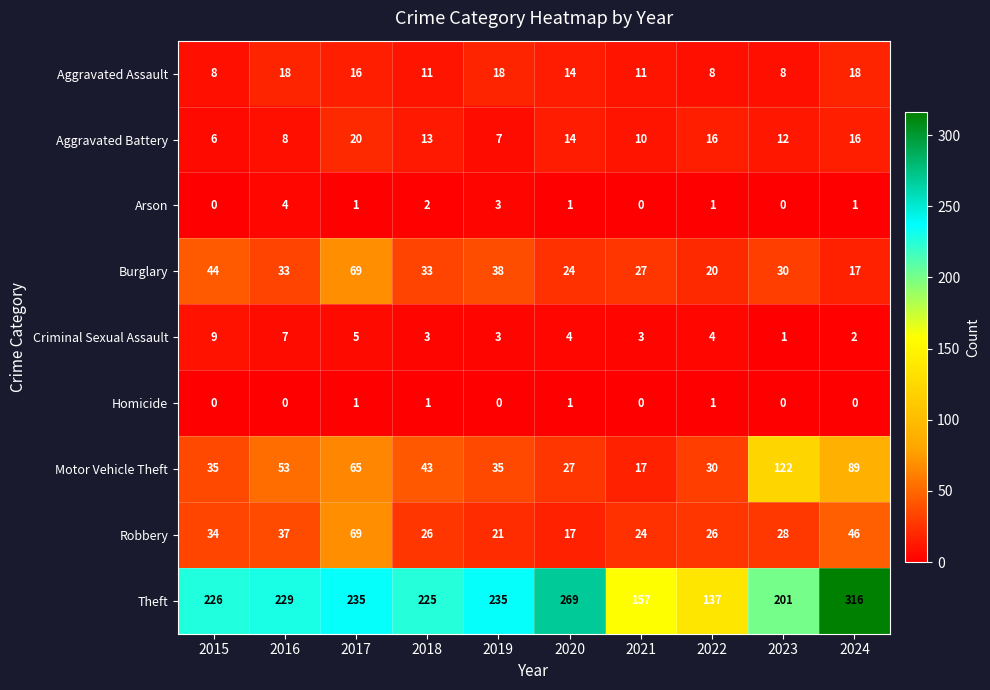

At 2024, list the series in order from smallest to largest.

Homicide, Arson, Criminal Sexual Assault, Aggravated Battery, Burglary, Aggravated Assault, Robbery, Motor Vehicle Theft, Theft